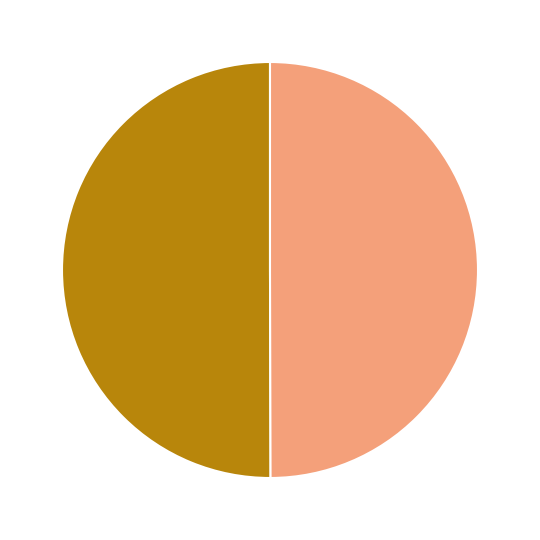

What is the largest slice in the pie chart?

1